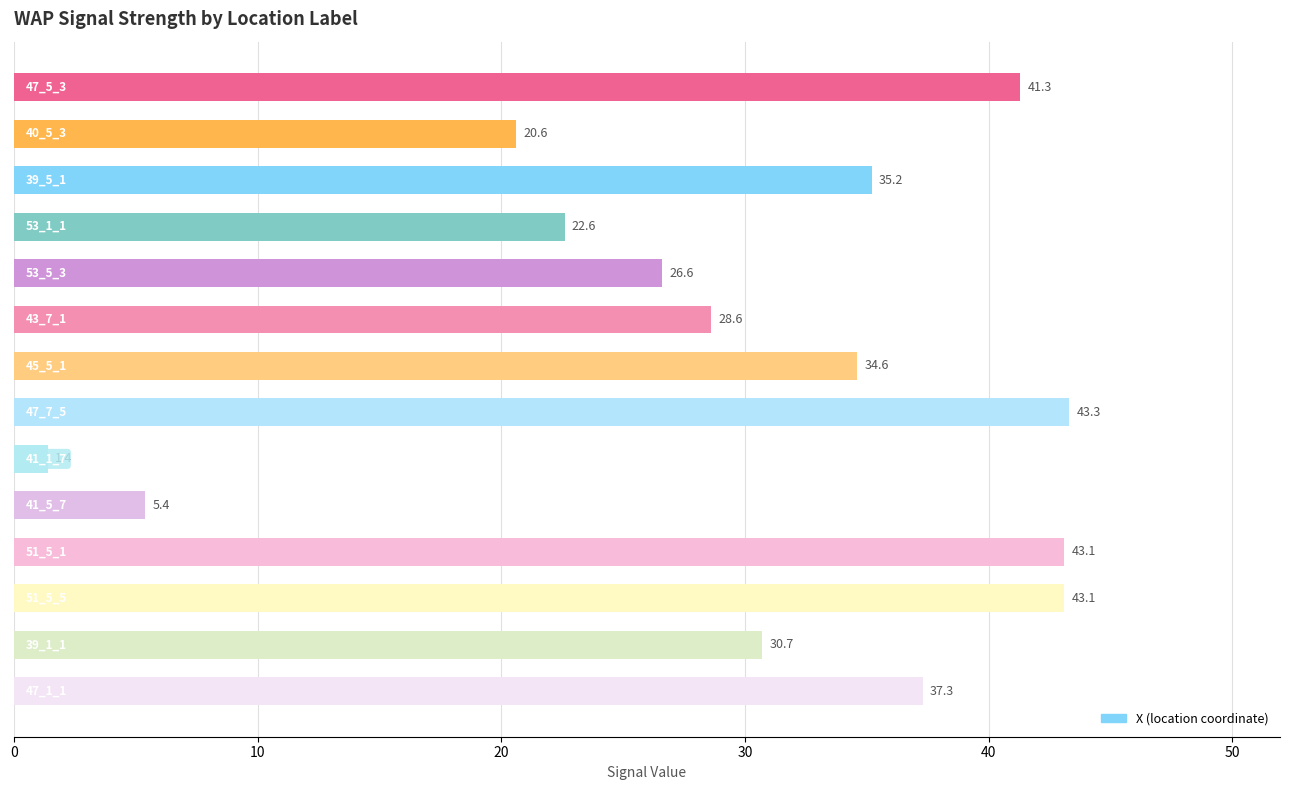

What is the maximum value shown in the chart?

43.3